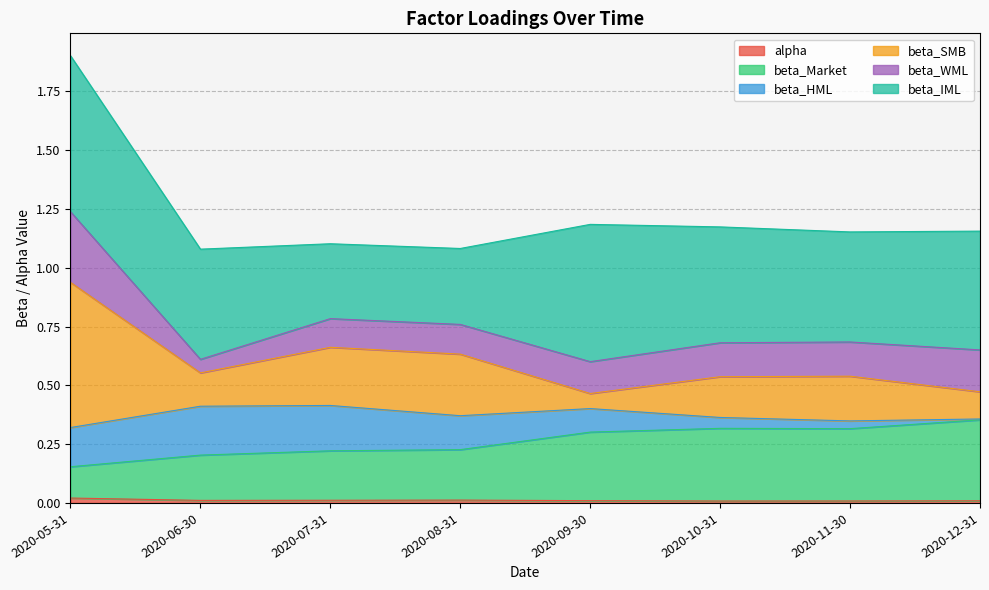

What position from the left is 2020-12-31?

8